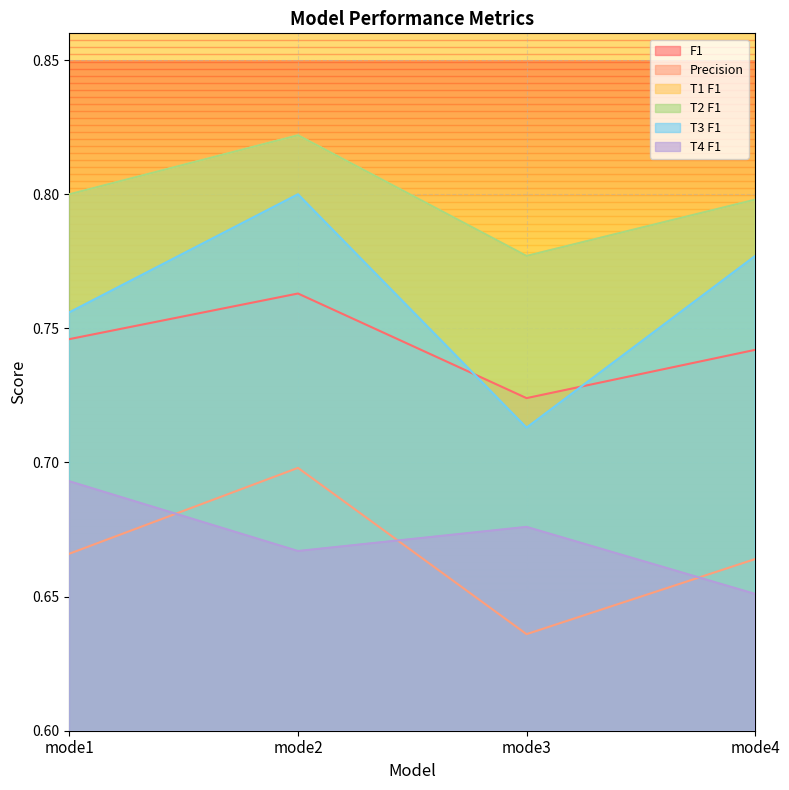

How many interior local valleys does the T1 F1 series have?

1